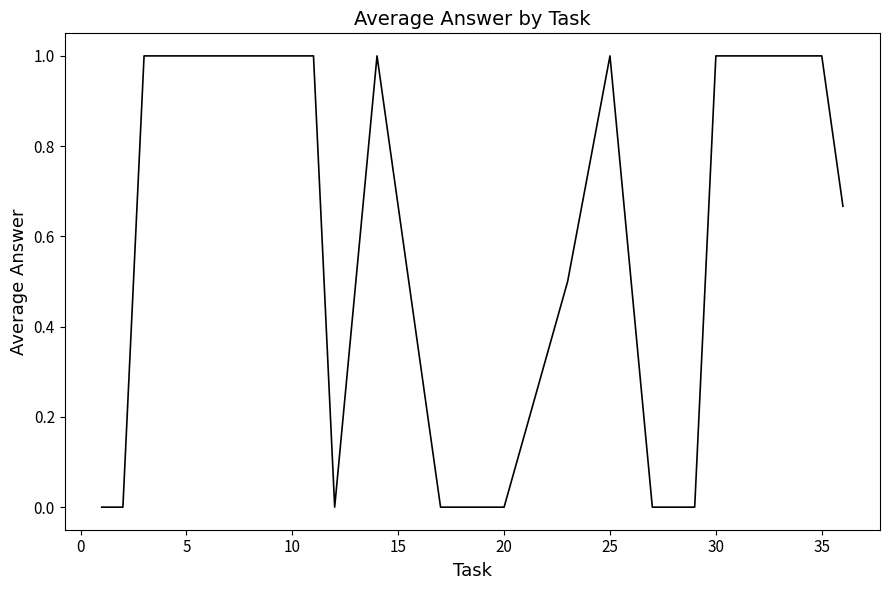

What is the maximum value shown in the chart?

1.0